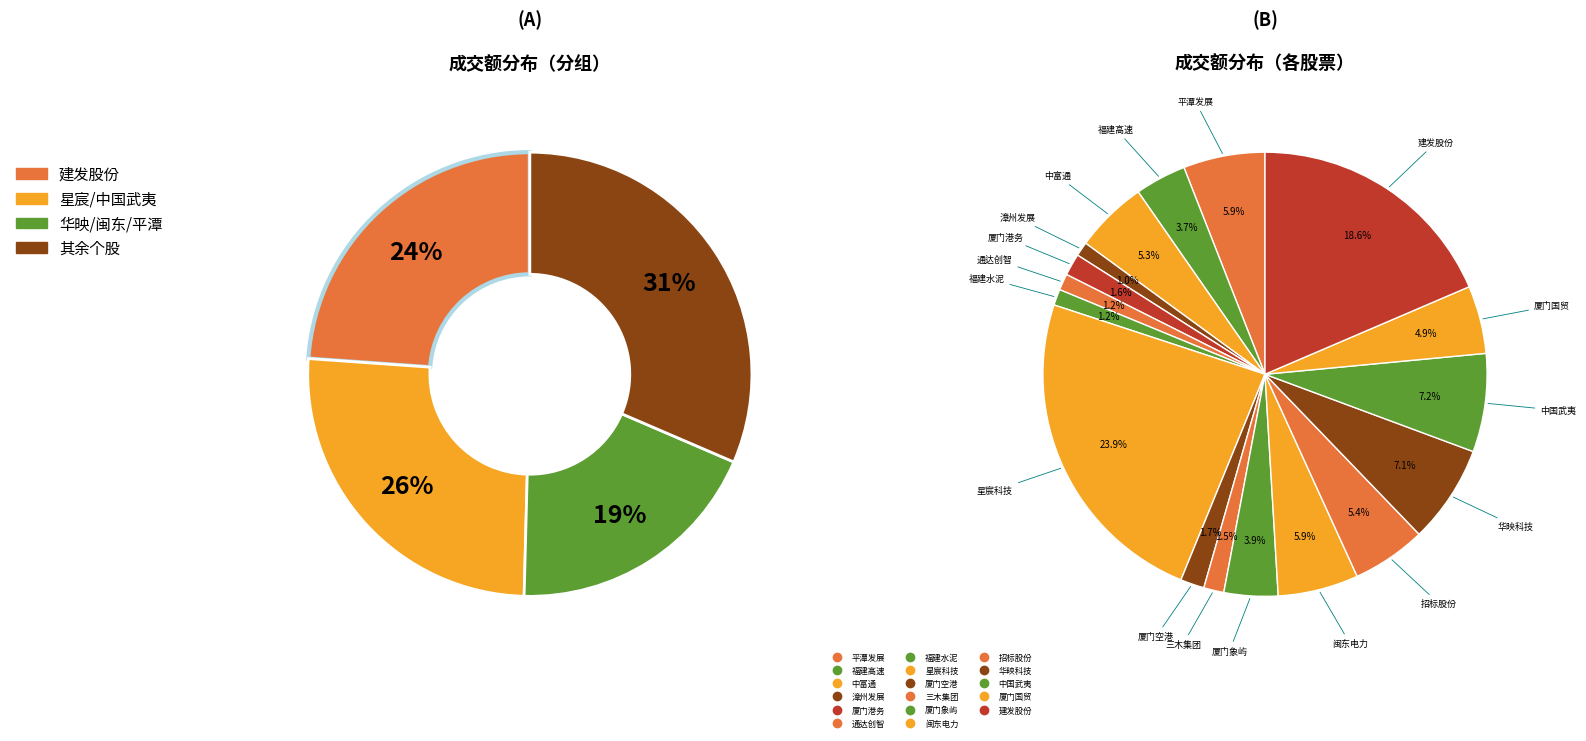

To the nearest percent, what is the difference between the 闽东电力 and 中富通 slice percentages?

1%